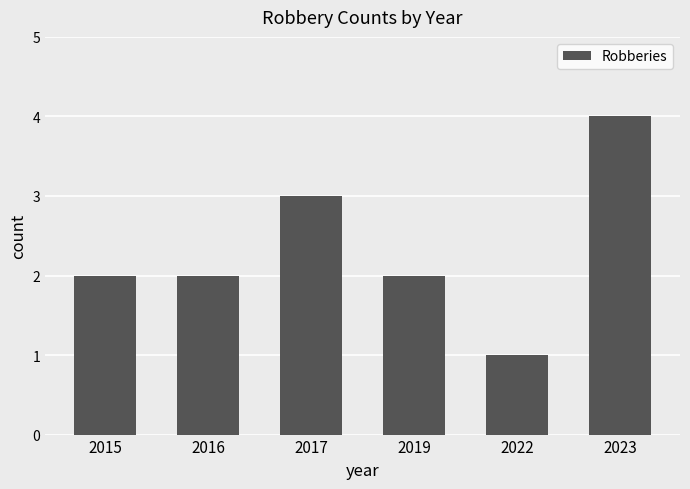

Which label corresponds to the largest value in the chart?

2023